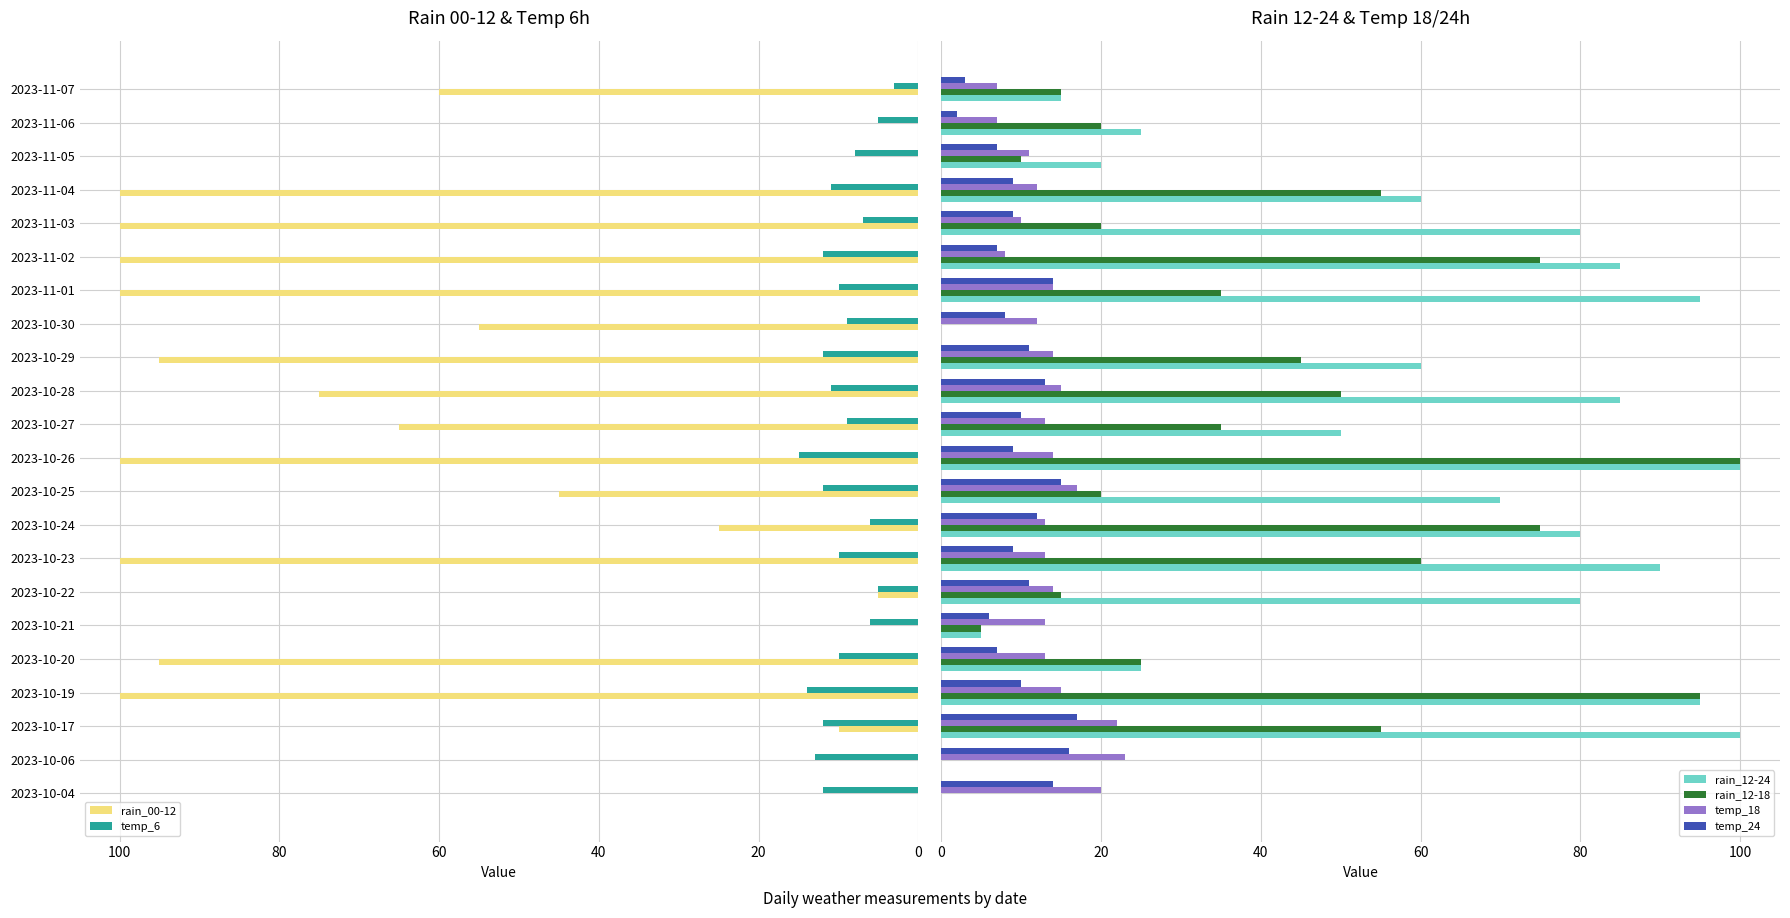

Is it true that rain_00-12 equals 131 at 2023-10-20?

False